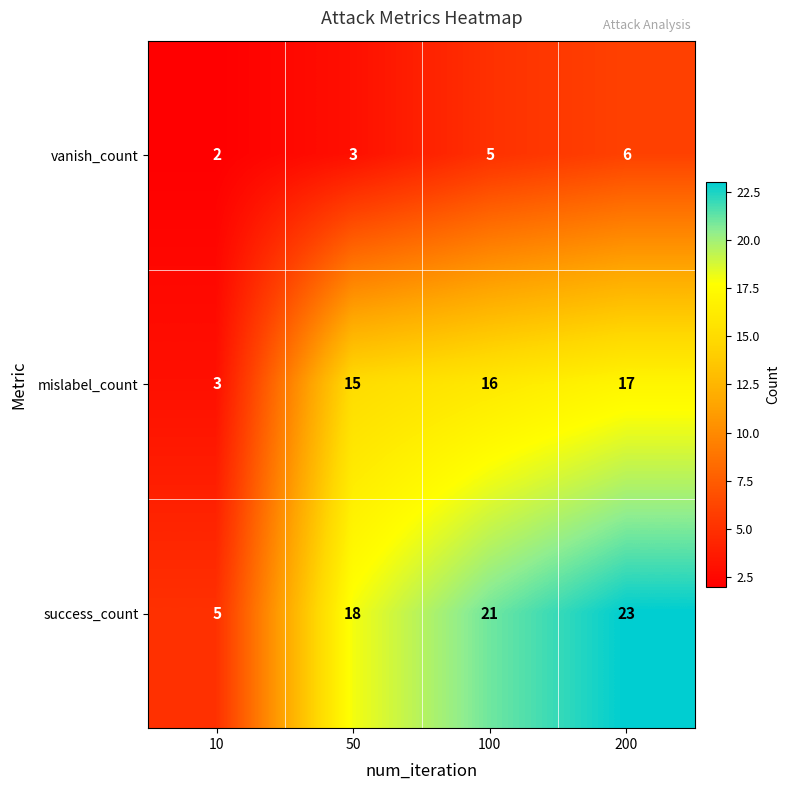

How many series are shown in this chart?

3